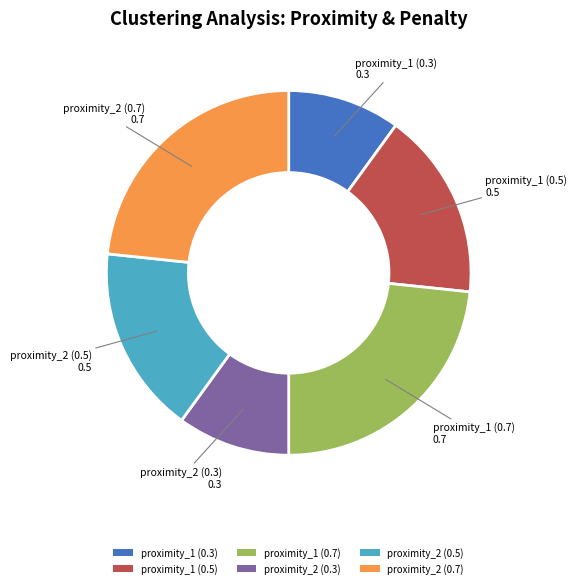

Is proximity_1 (0.7) the majority of the pie?

No